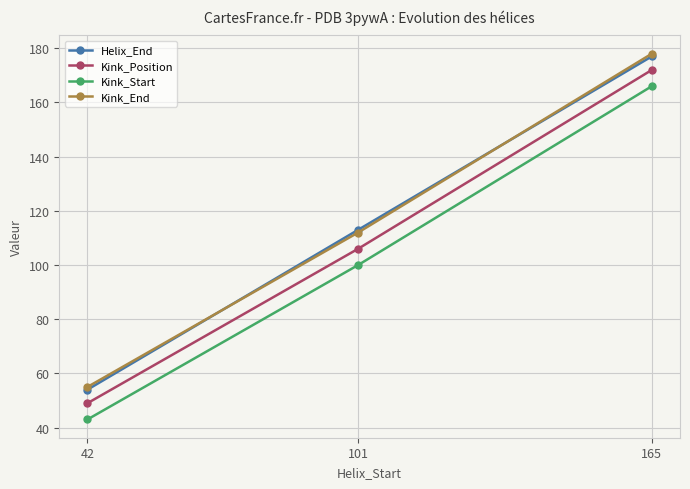

What are all the series names shown in the legend?

Helix_End, Kink_Position, Kink_Start, Kink_End